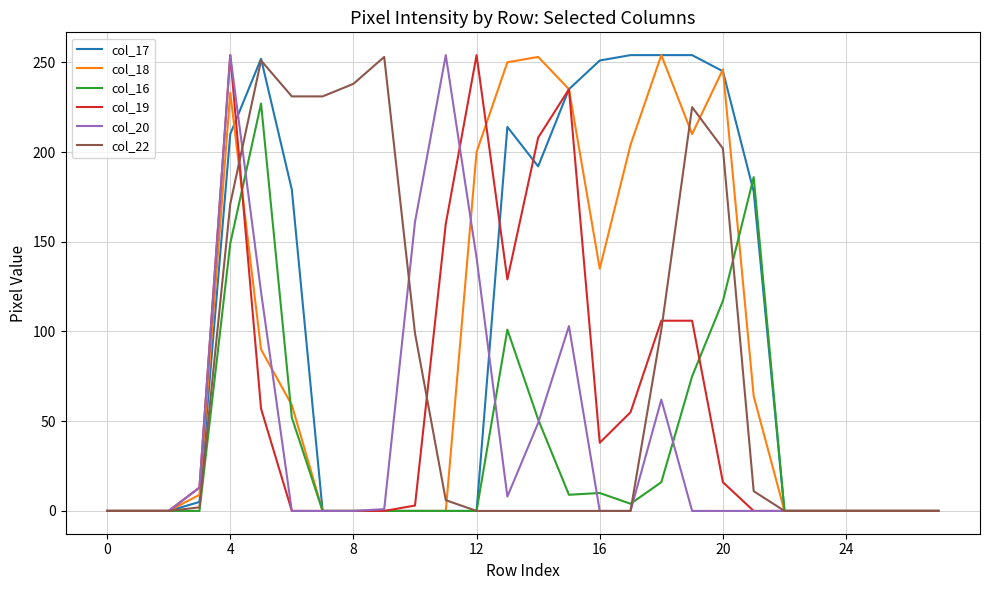

How many lines are shown in the chart?

6